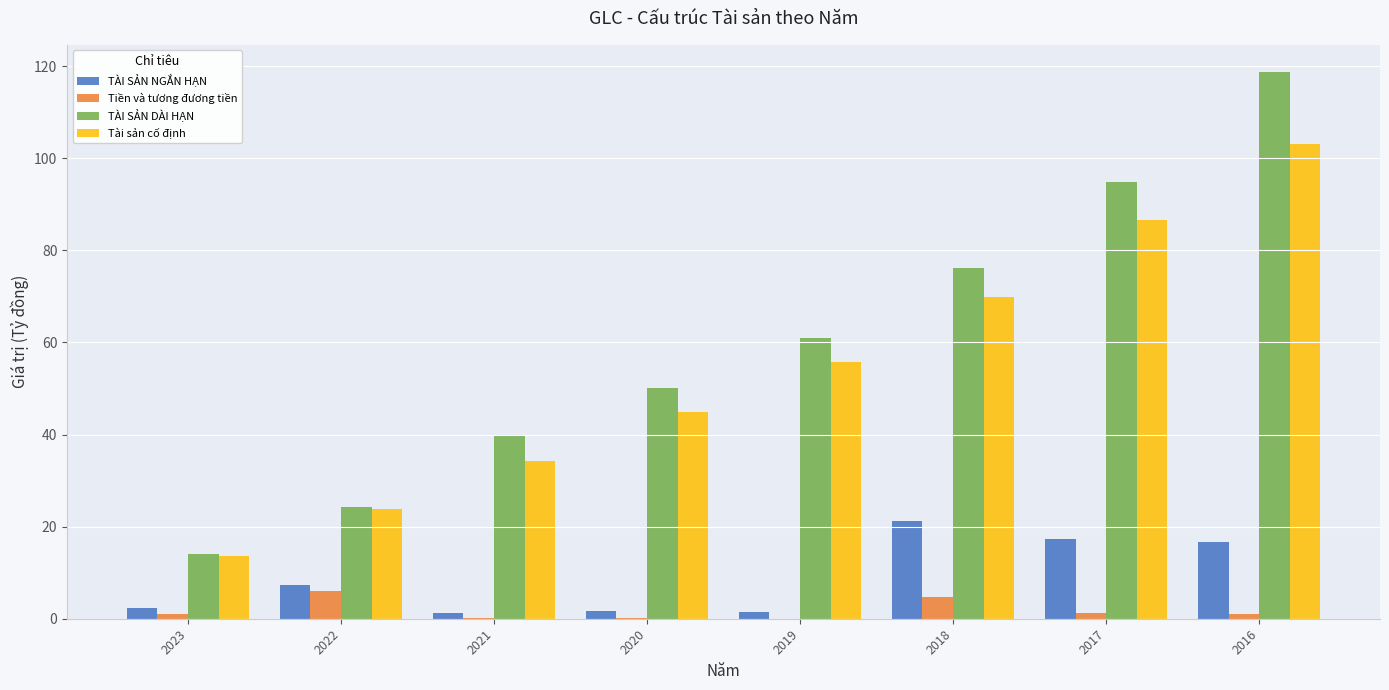

Where is TÀI SẢN DÀI HẠN nearest to the value 66?

2019